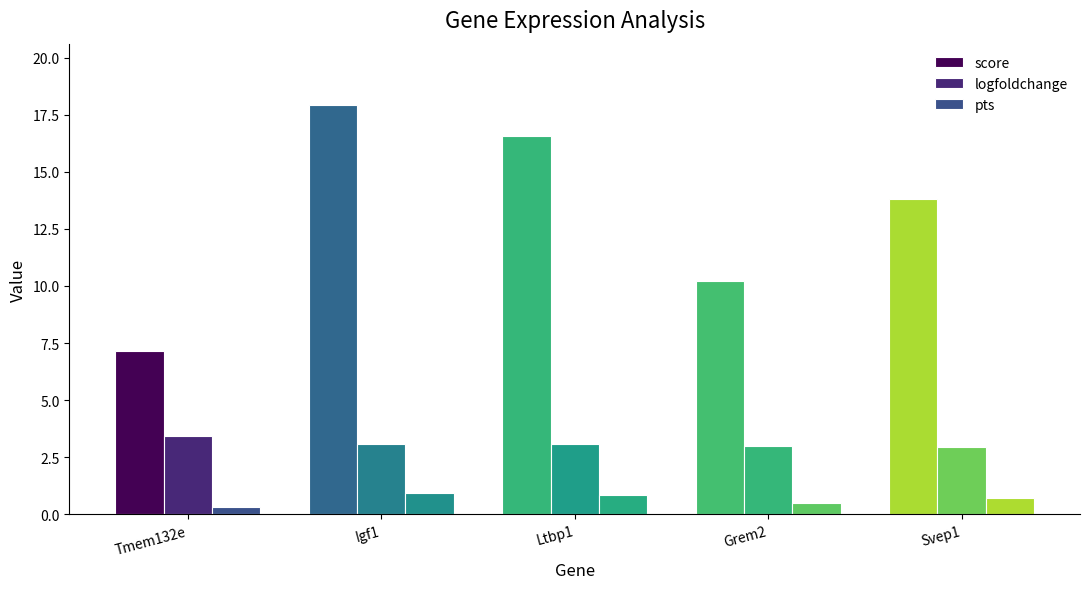

How many series are shown in this chart?

3